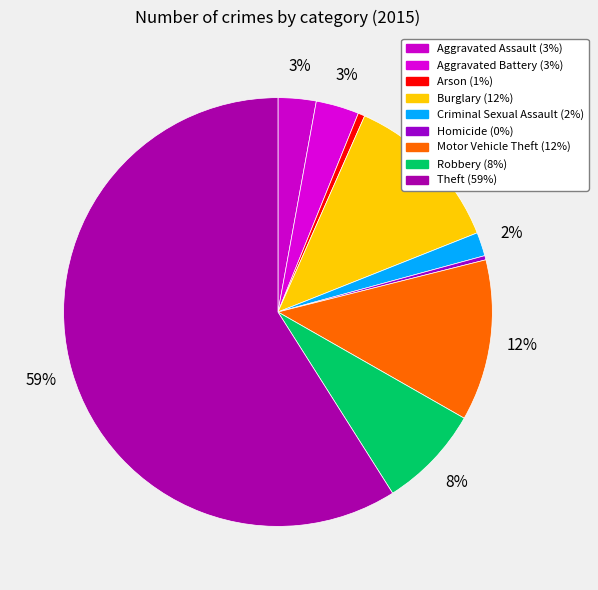

Does any single category account for the majority?

Yes